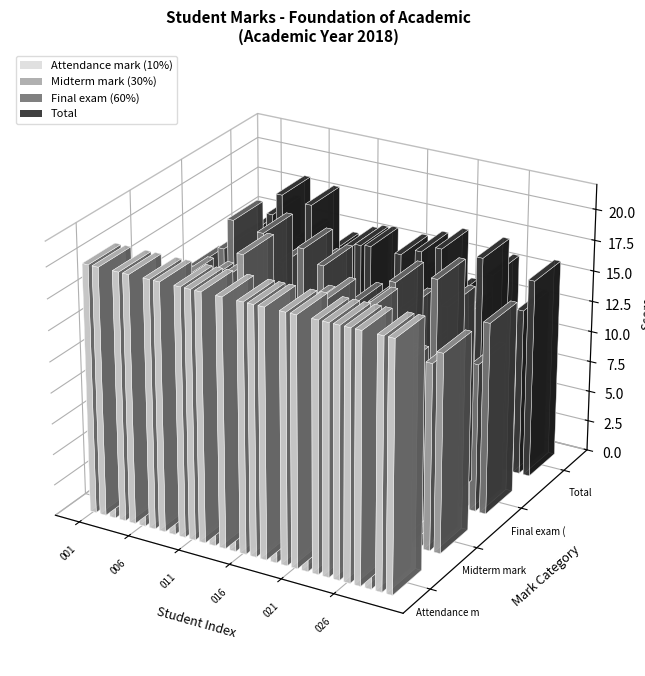

Does the chart contain stacked bars?

No